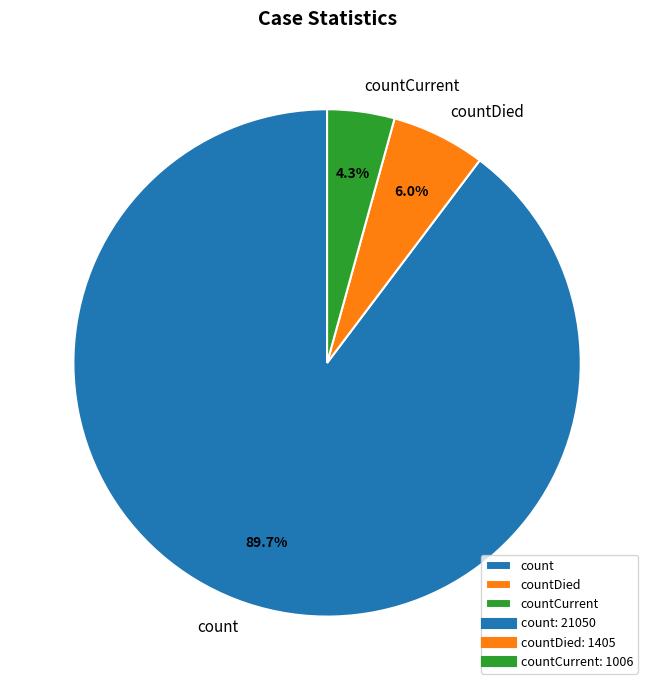

Which category has the biggest portion of the pie?

count